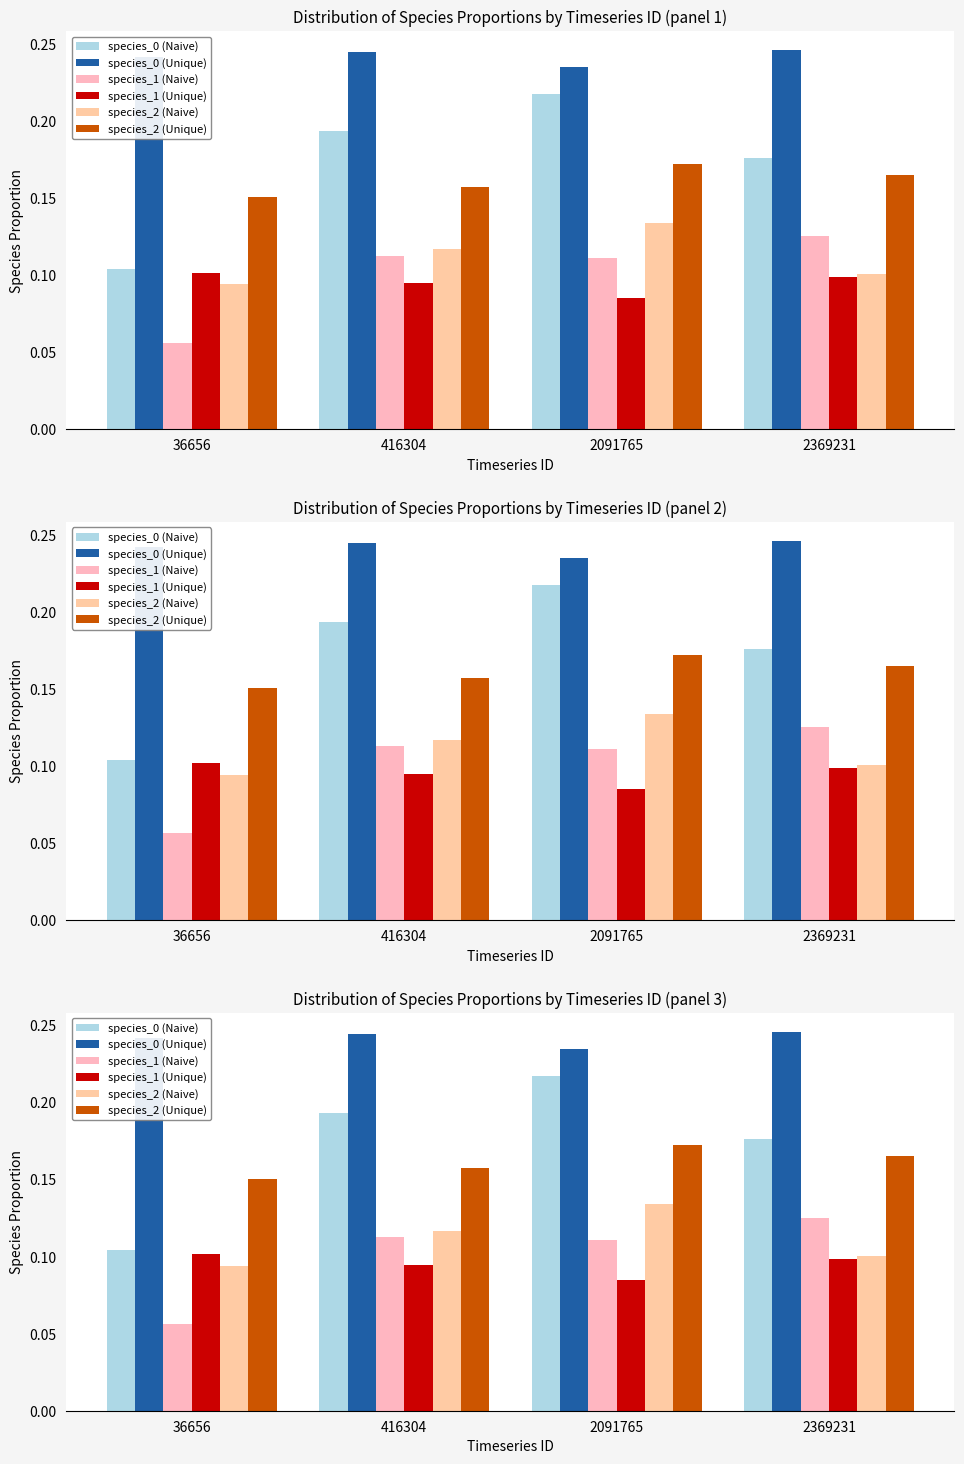

What is the total value across all series at 416304?

0.9